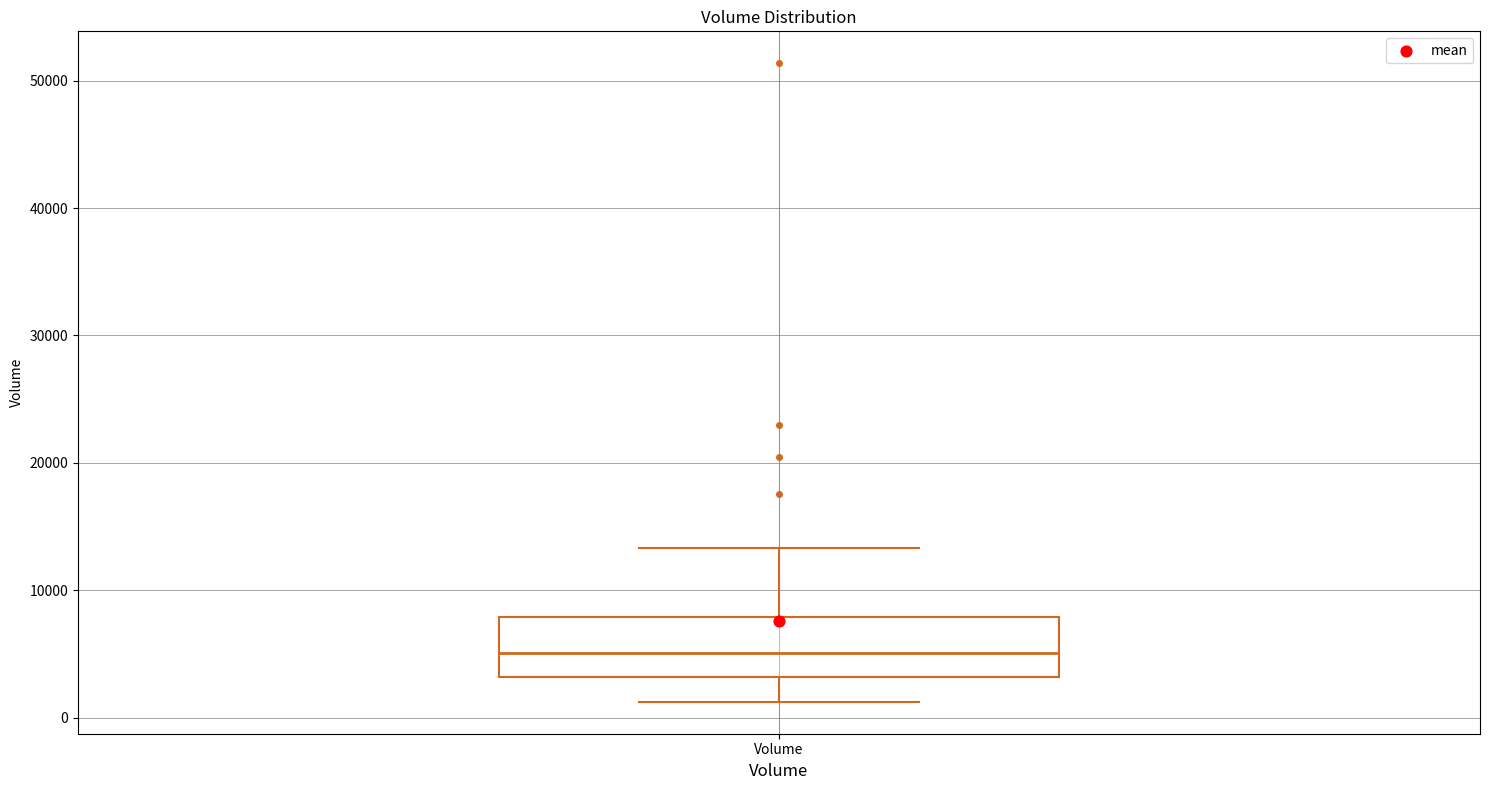

Read this box plot against the y-axis: the position of the median line, the range covered by the box, and the ends of both whiskers. The values are not printed on the chart, so give them approximately, as read against the axis.

median 5000, box 3000 to 8000, whiskers 1000 to 13000